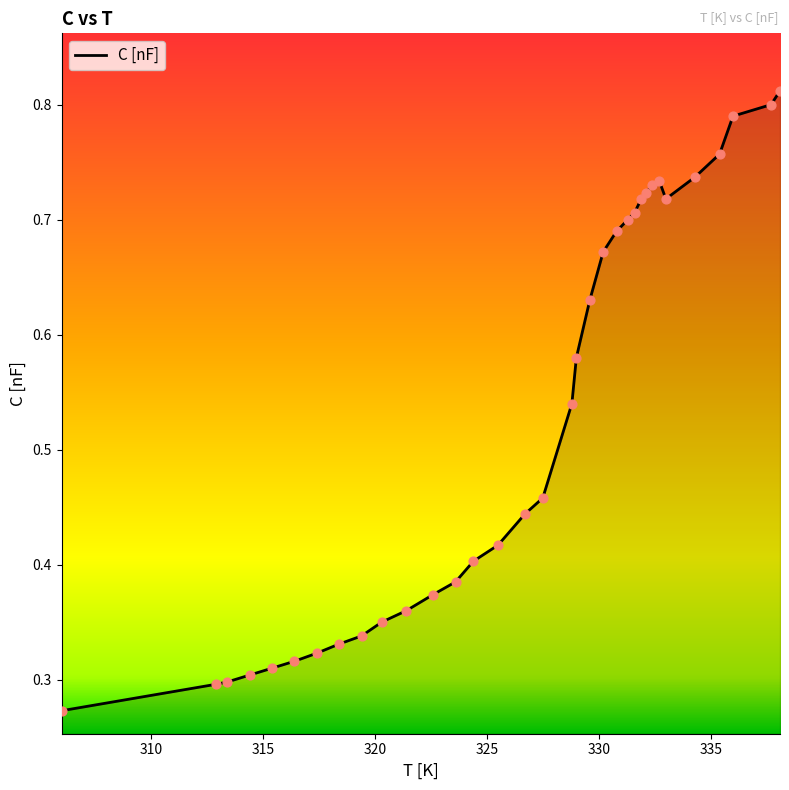

How many lines are shown in the chart?

1